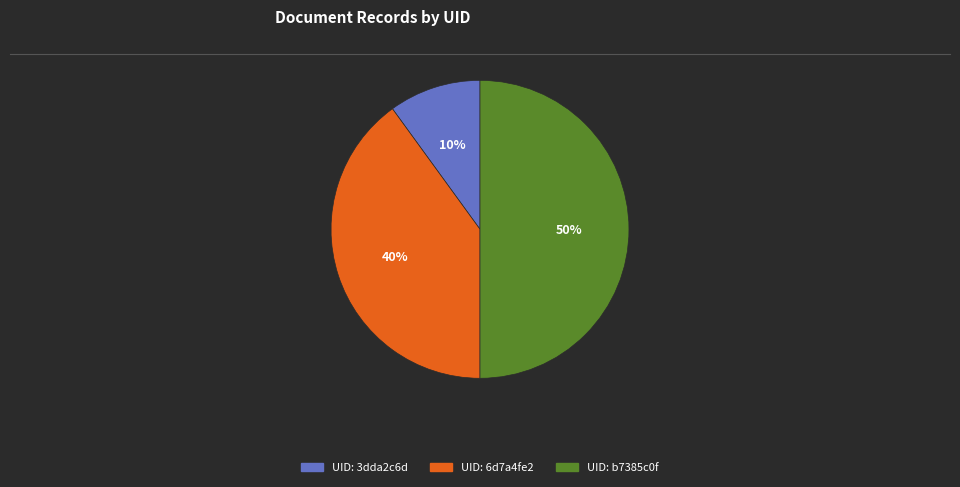

To the nearest percent, what portion does UID: b7385c0f represent?

50%